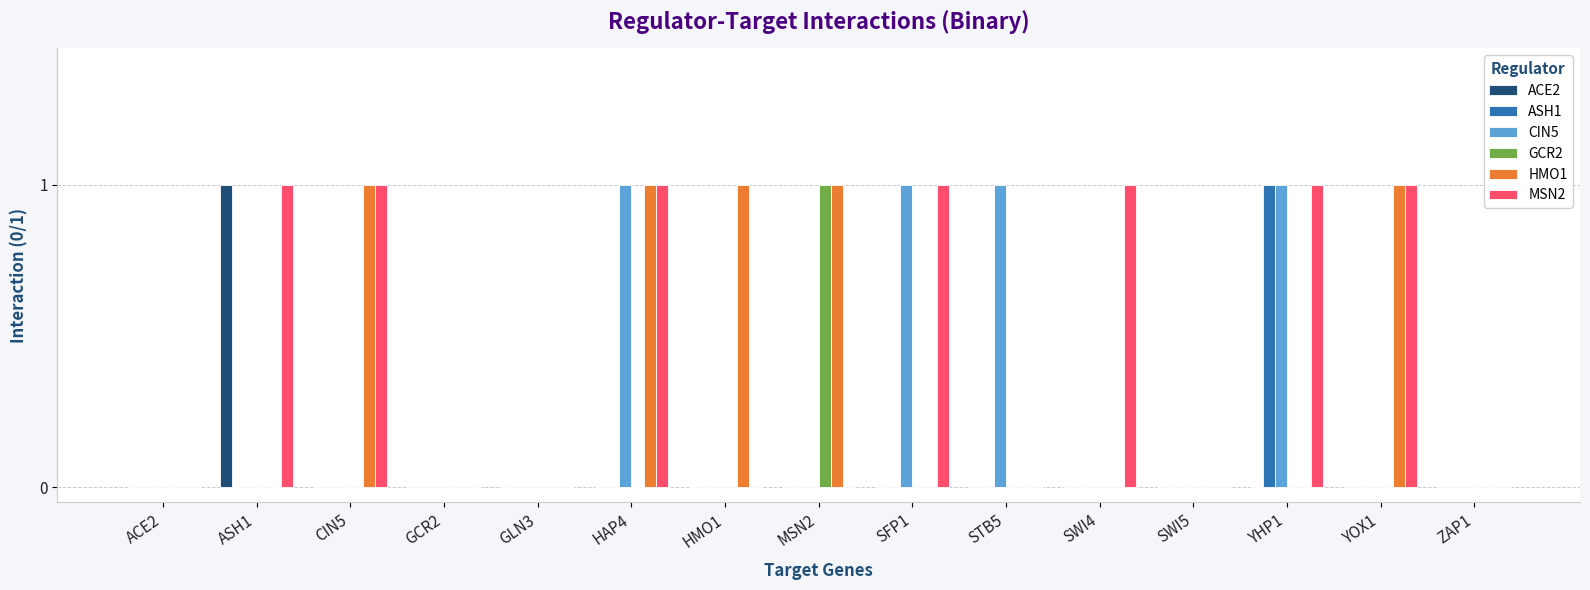

What is the highest value of the ASH1 series?

1